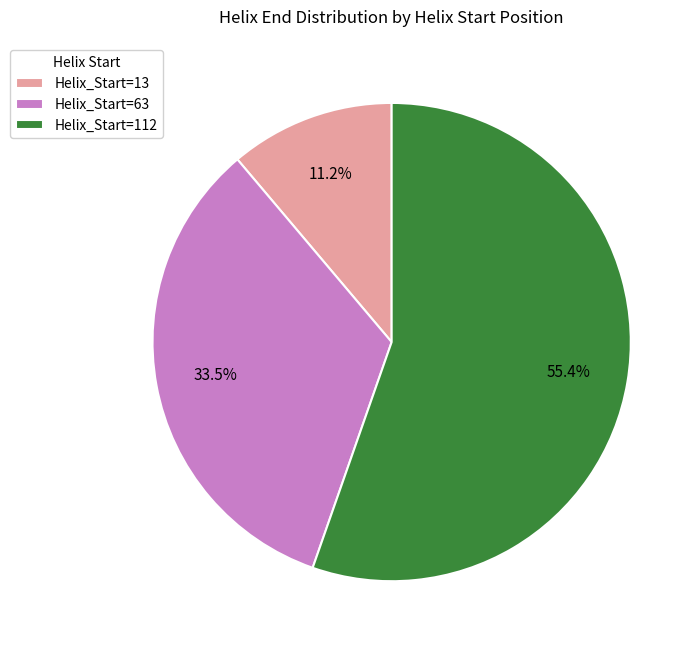

What is the smallest slice in the pie chart?

Helix_Start=13